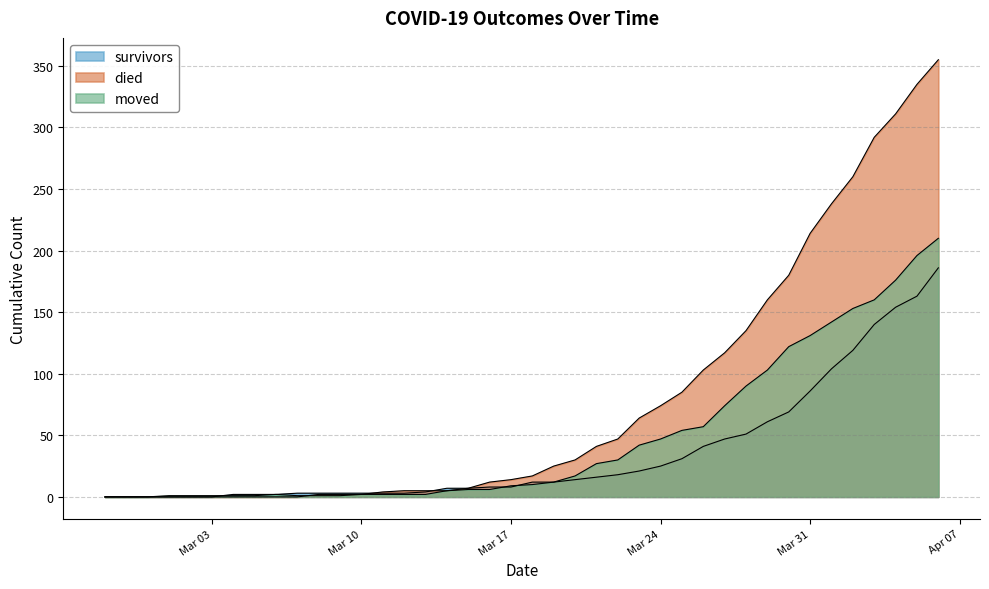

Count the number of categories in the chart.

40